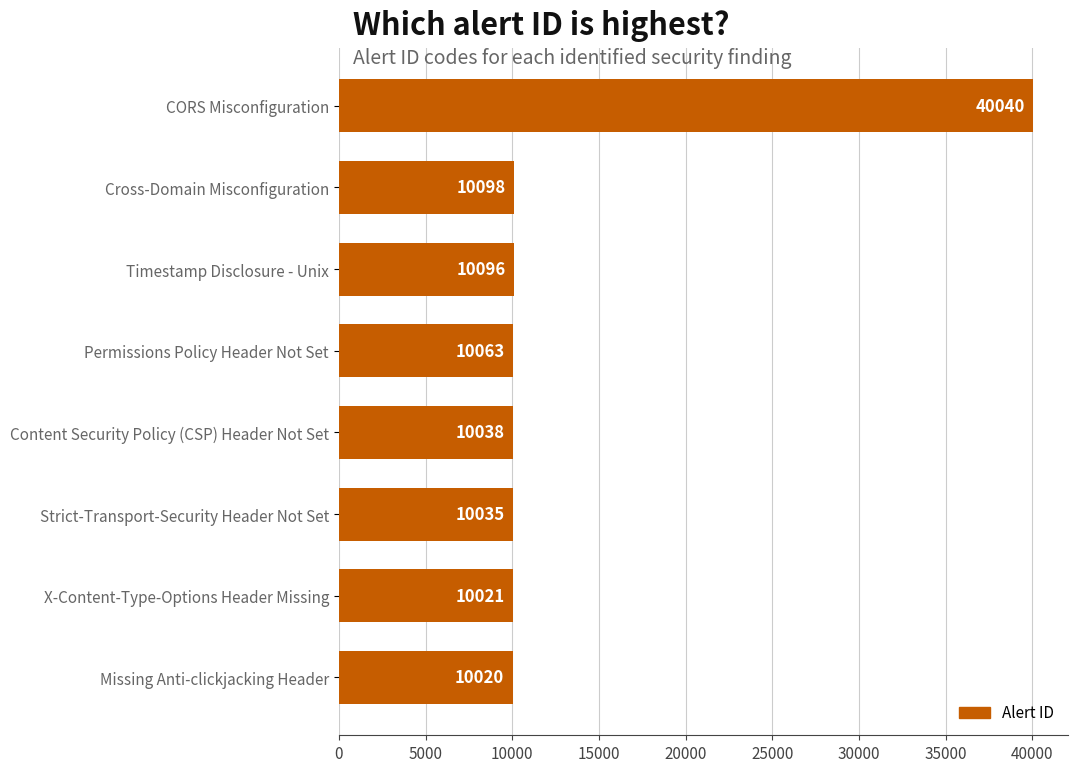

The value at Strict-Transport-Security Header Not Set is 3586. True or false?

False